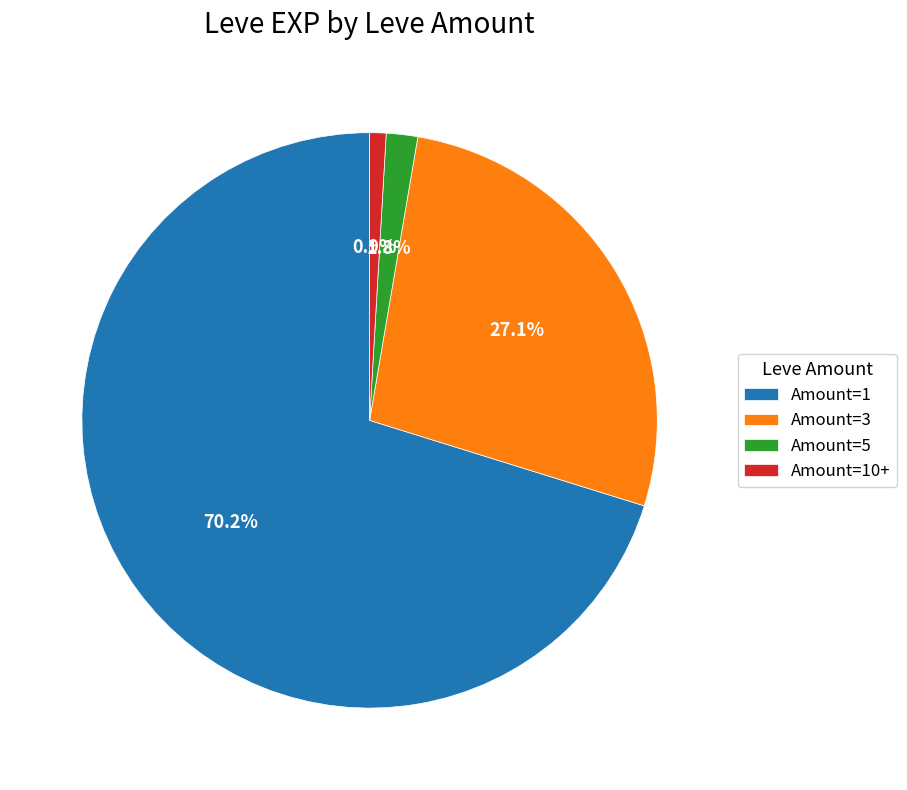

Which has a higher value, Amount=5 or Amount=1?

Amount=1